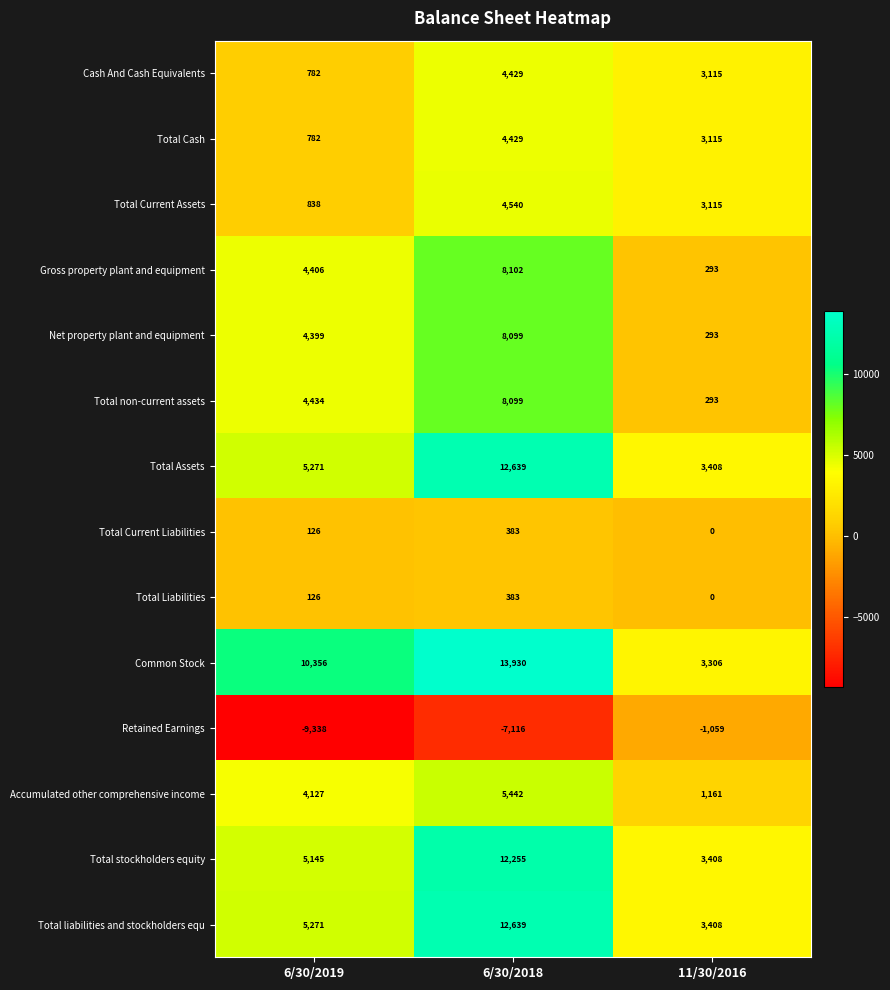

What is the total value across all series at 11/30/2016?

23856